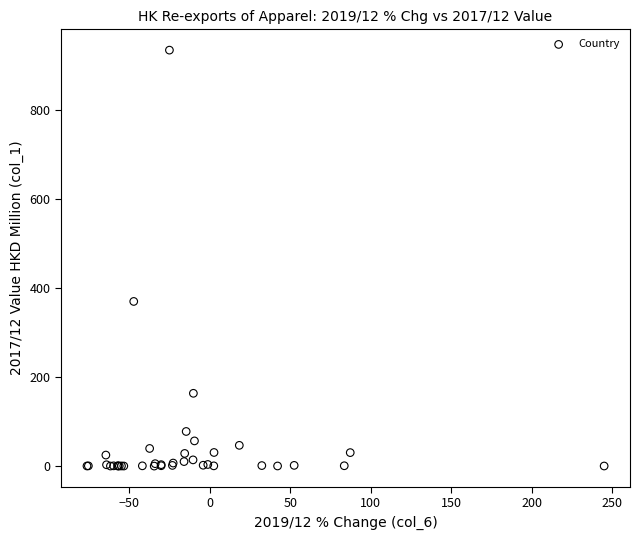

What Y value in the scatter plot is closest to 467?

369.9